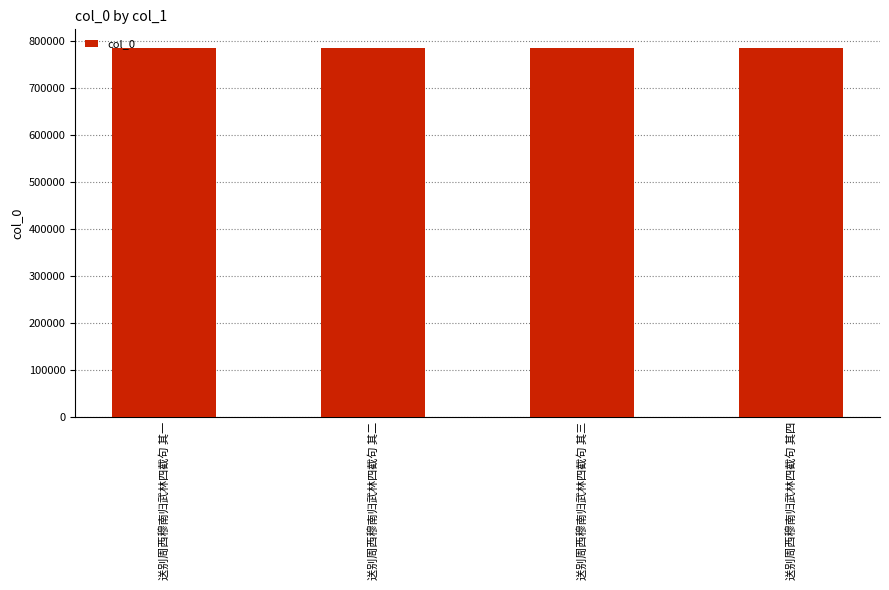

True or false: the data shows 1288573 at 送别周西穆南归武林四截句 其三.

False